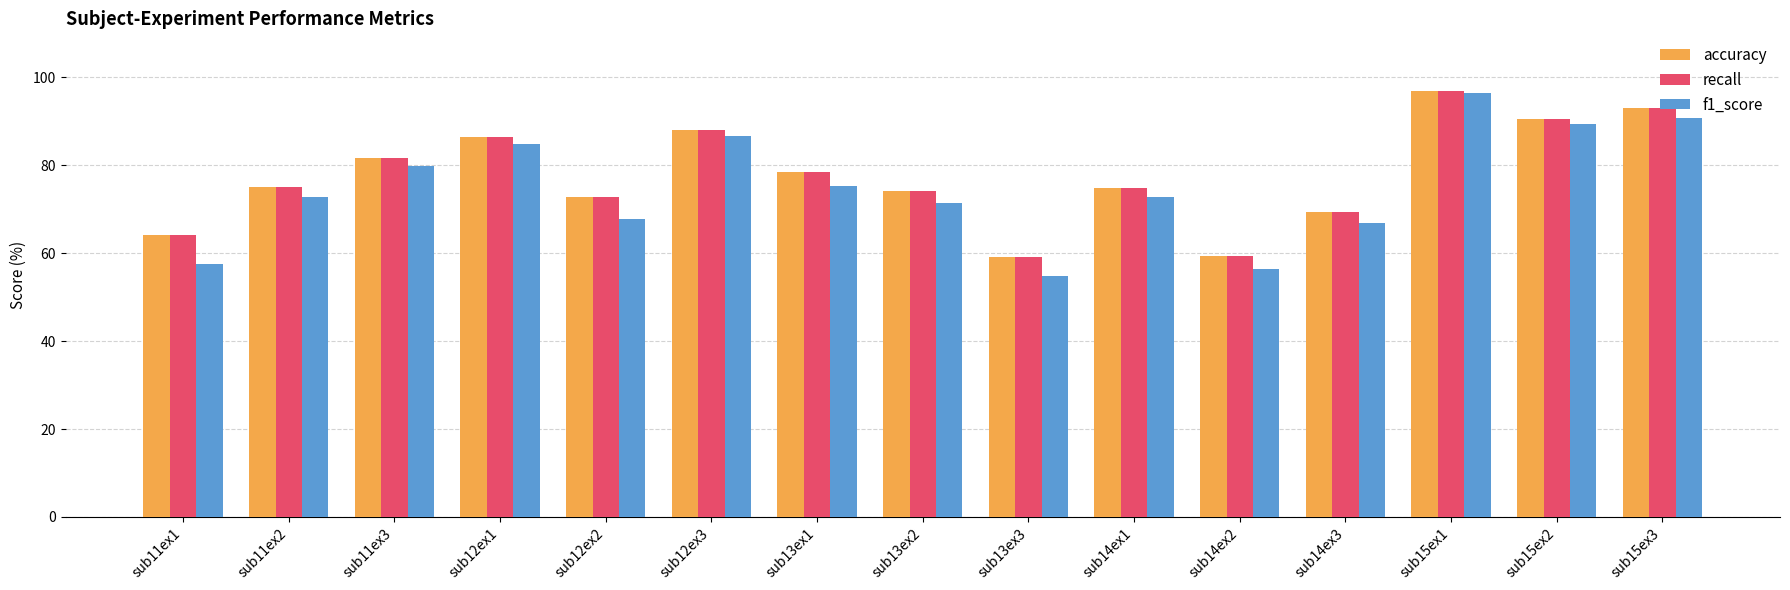

What is the spread (max minus min) of values at sub13ex3?

4.3